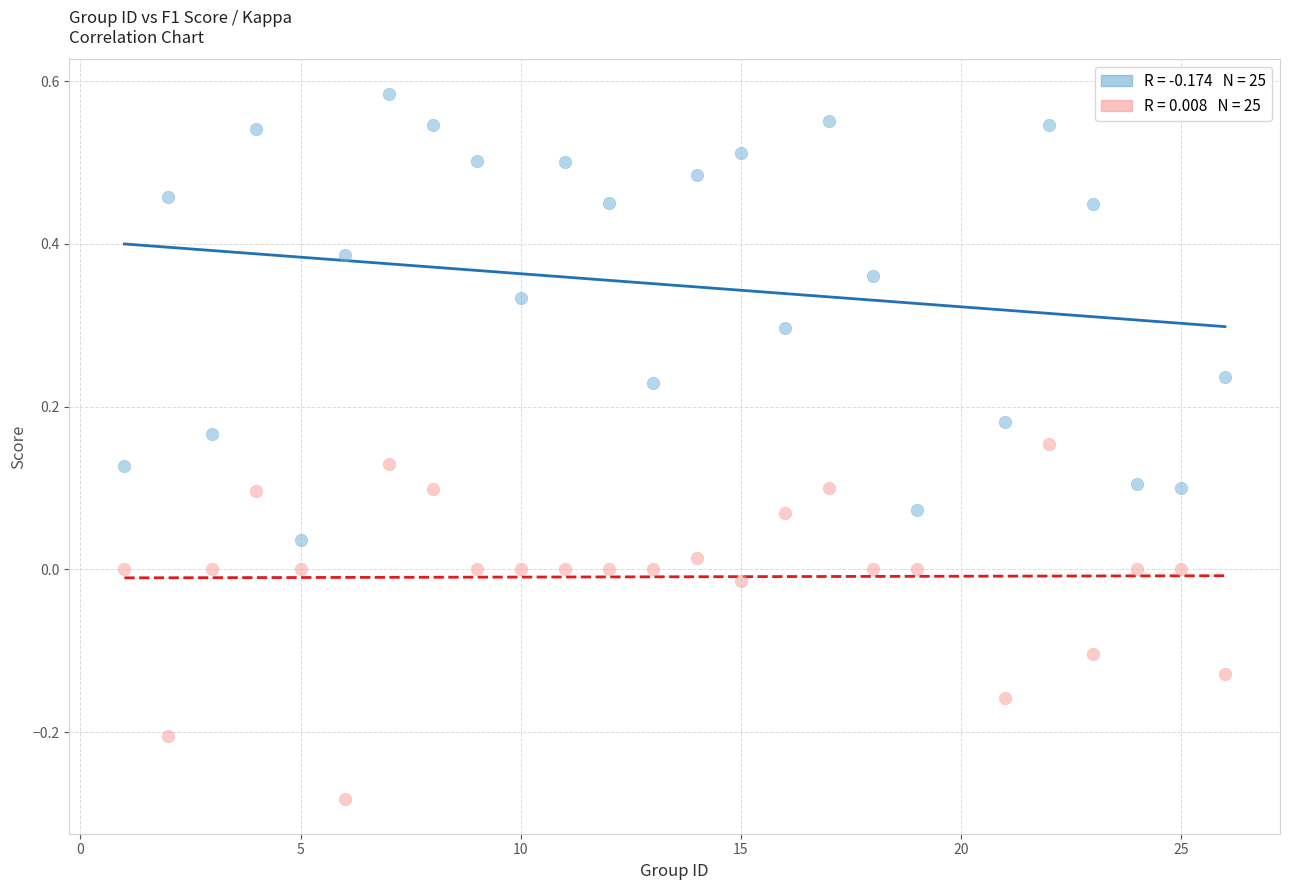

Across all data points, what is the range of Y values (max minus min)?

0.9